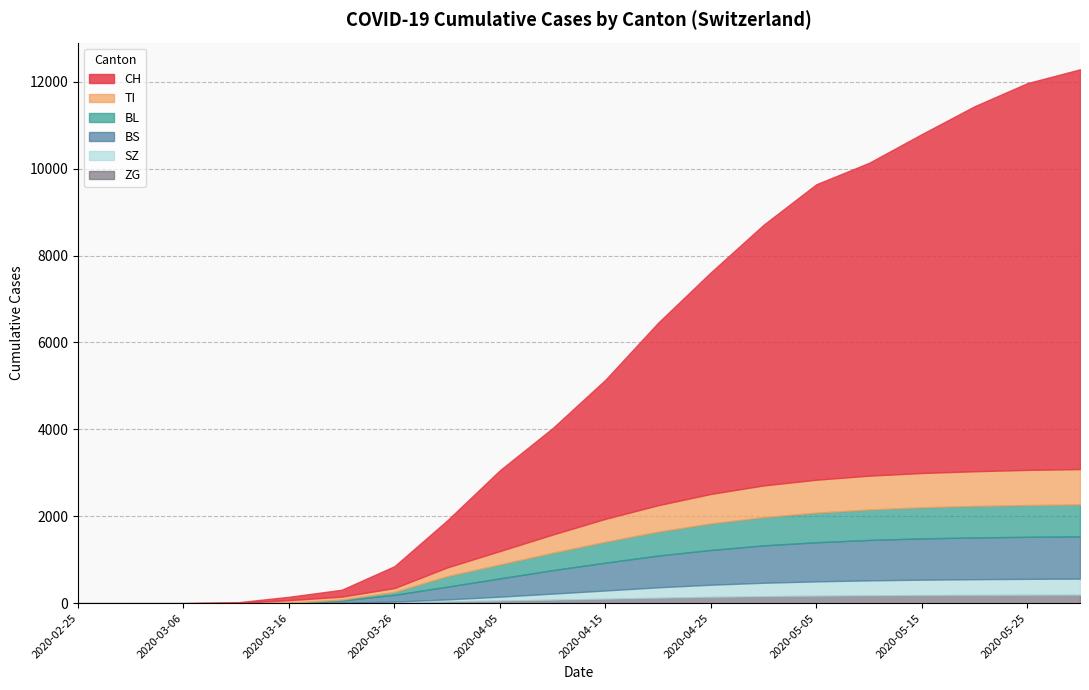

At which category is the sum across all series the highest?

2020-05-30